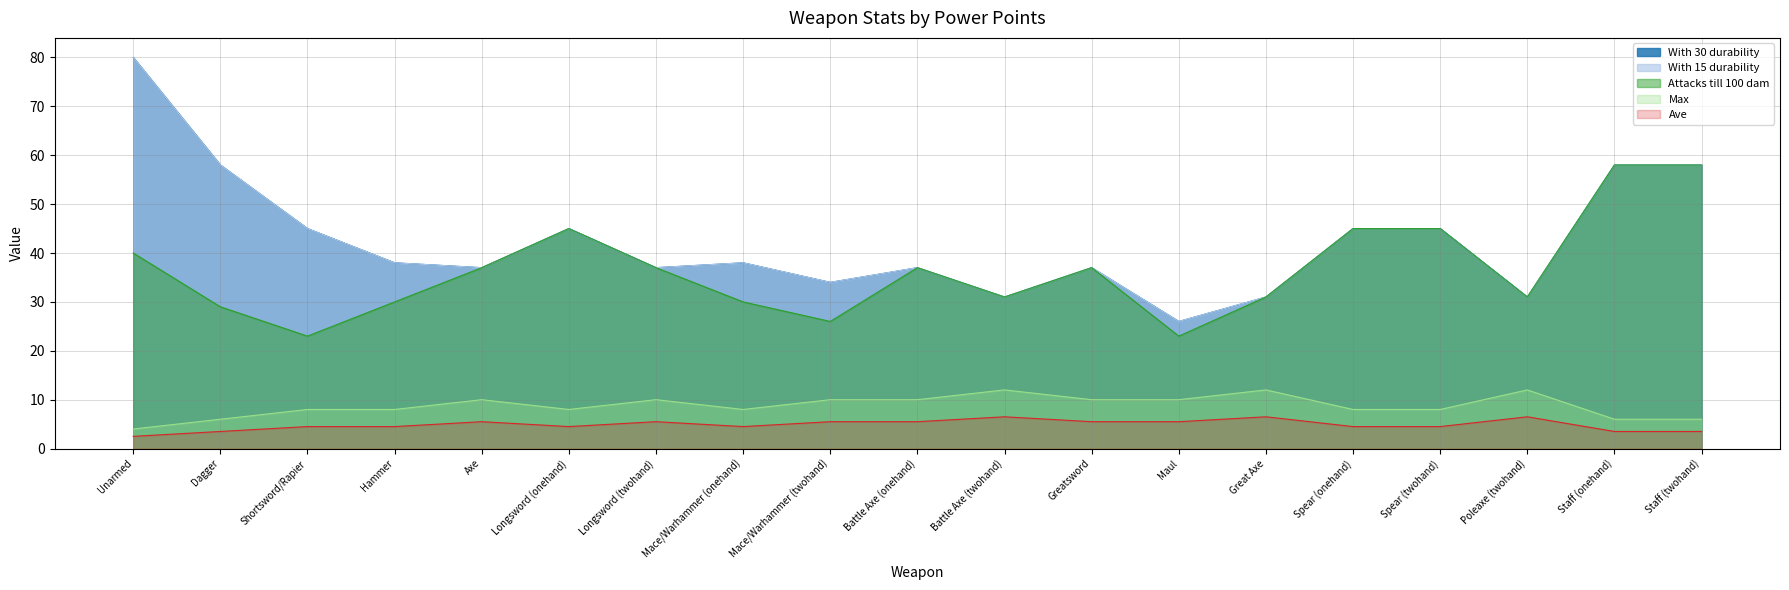

What position from the right is Hammer?

16